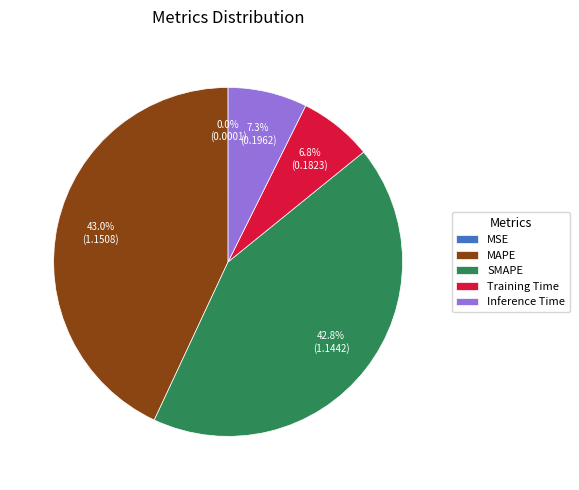

What percentage is NOT represented by SMAPE?

57.2%